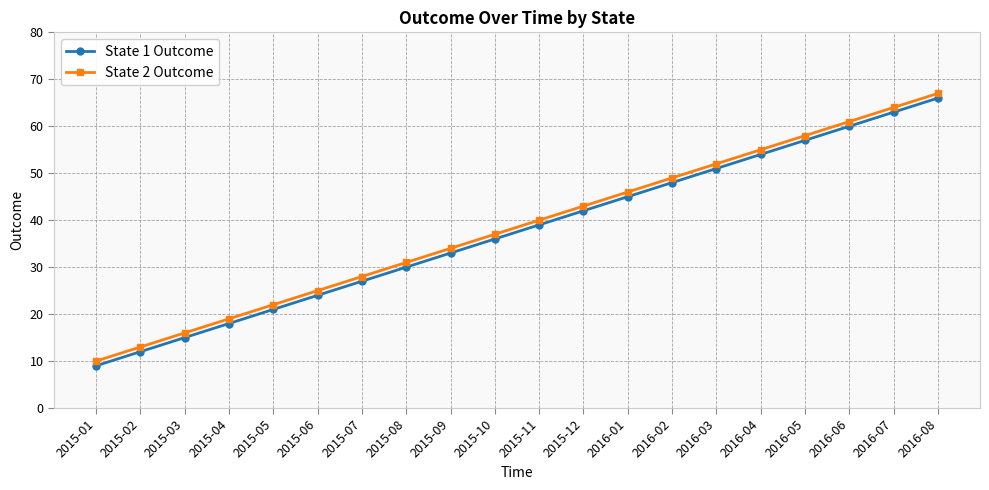

At which category is the sum across all series the highest?

2016-08